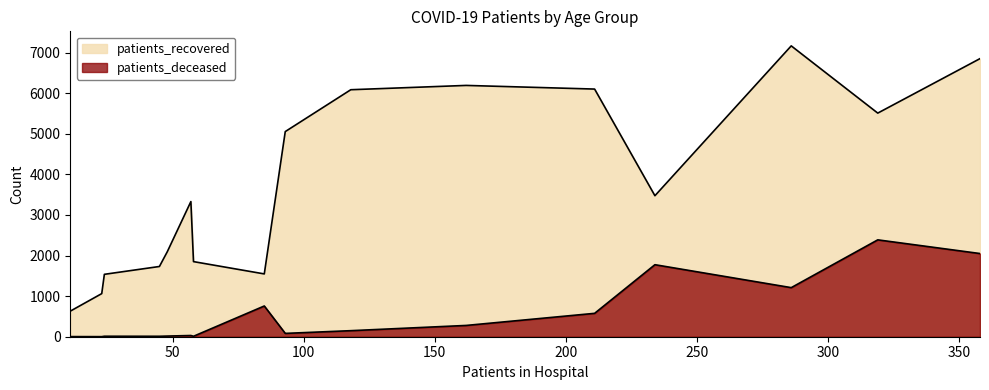

Is the value of patients_recovered at 55 - 59 greater than the value of patients_deceased at 55 - 59?

Yes